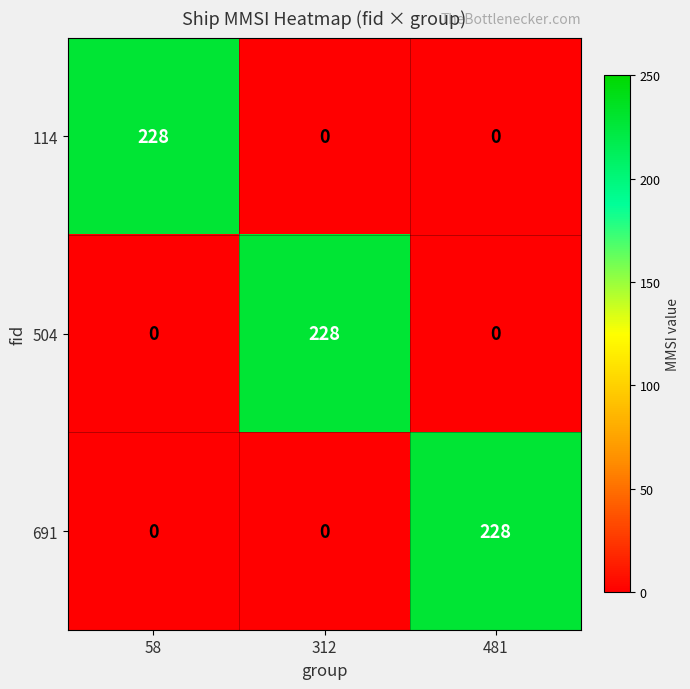

True or false: 504 has a value of 108 at 481.

False